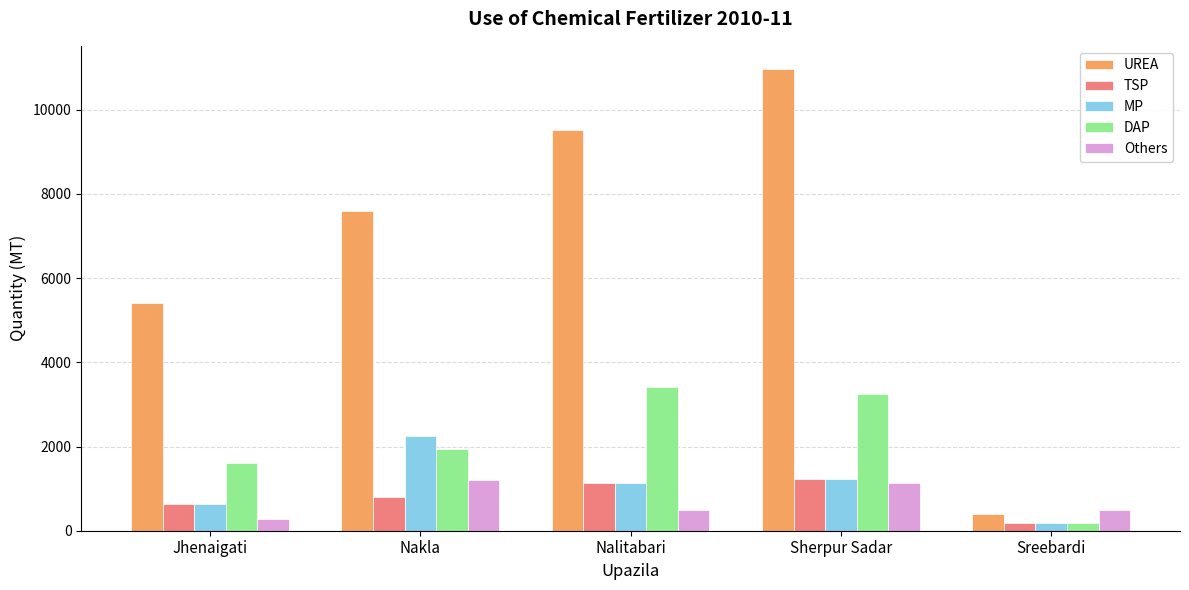

What is the label of the 1st bar from the left?

Jhenaigati